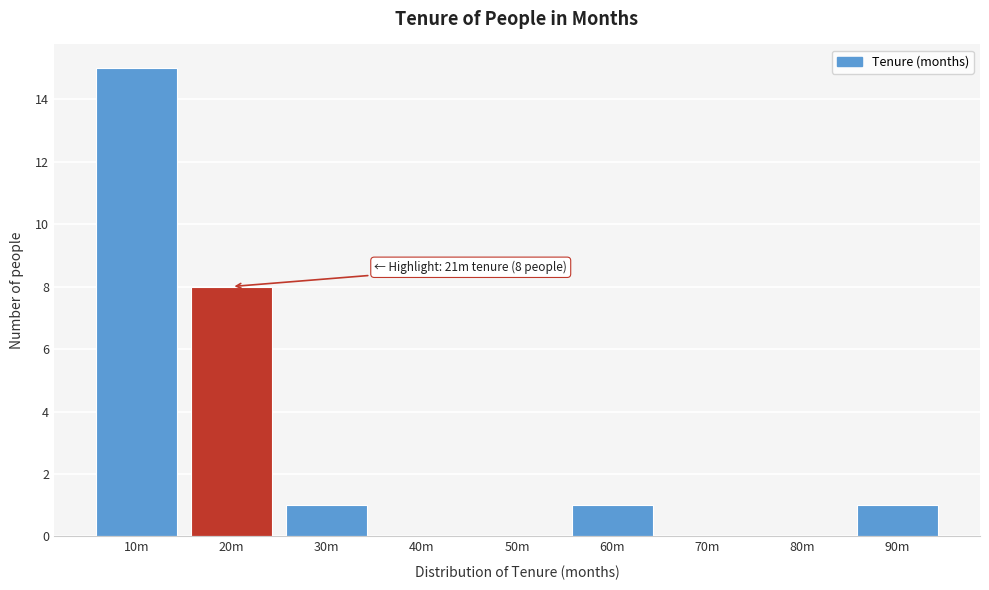

Reading left to right, what are all the values shown in this chart?

10m=15	20m=8	30m=1	40m=0	50m=0	60m=1	70m=0	80m=0	90m=1